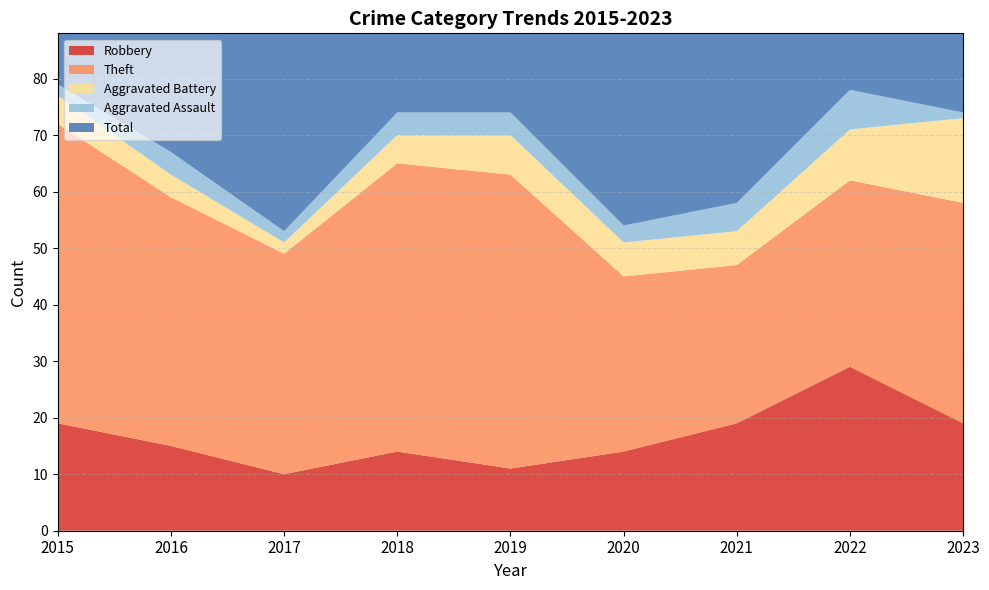

Reading left to right, extract all data points from this chart.

Robbery: 19	15	10	14	11	14	19	29	19
Theft: 53	44	39	51	52	31	28	33	39
Aggravated Battery: 5	4	2	5	7	6	6	9	15
Aggravated Assault: 2	4	2	4	4	3	5	7	1
Total: 79	68	55	74	74	55	58	80	76